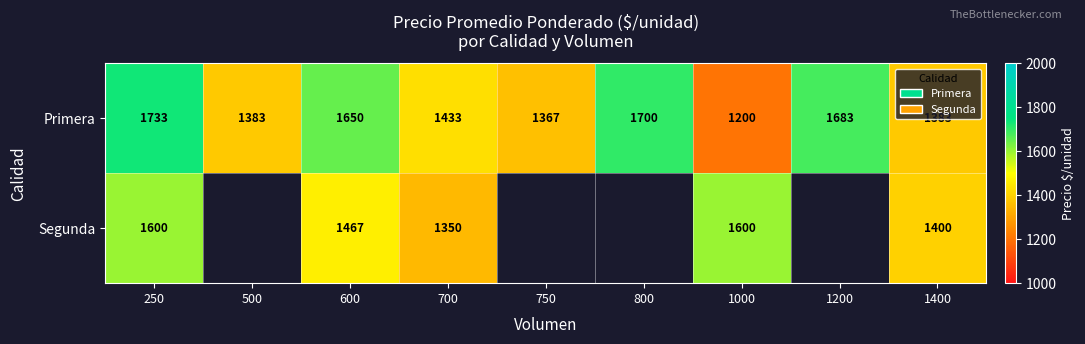

What is the lowest value of the Primera series?

1200